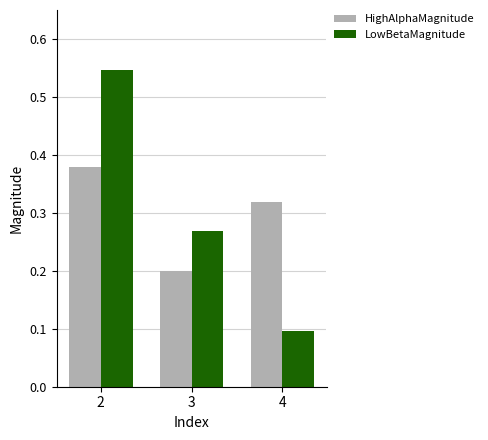

Count the LowBetaMagnitude values in the range 0 to 1.

3